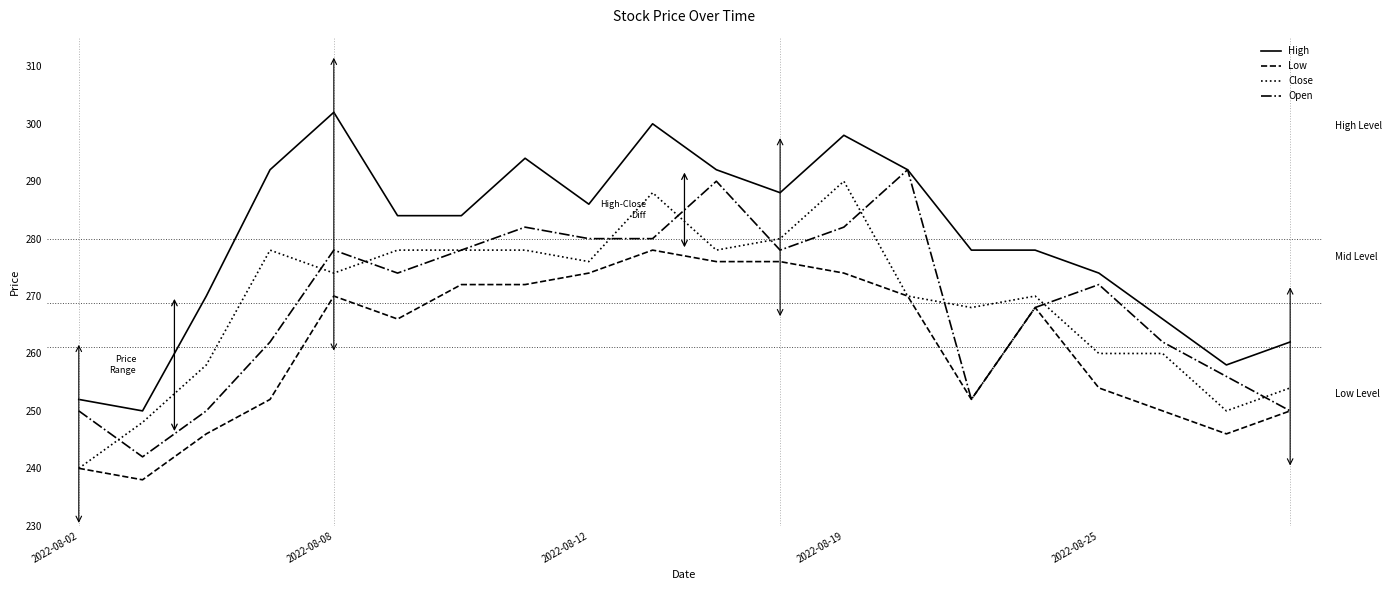

What is the sum of all Low values?

5224